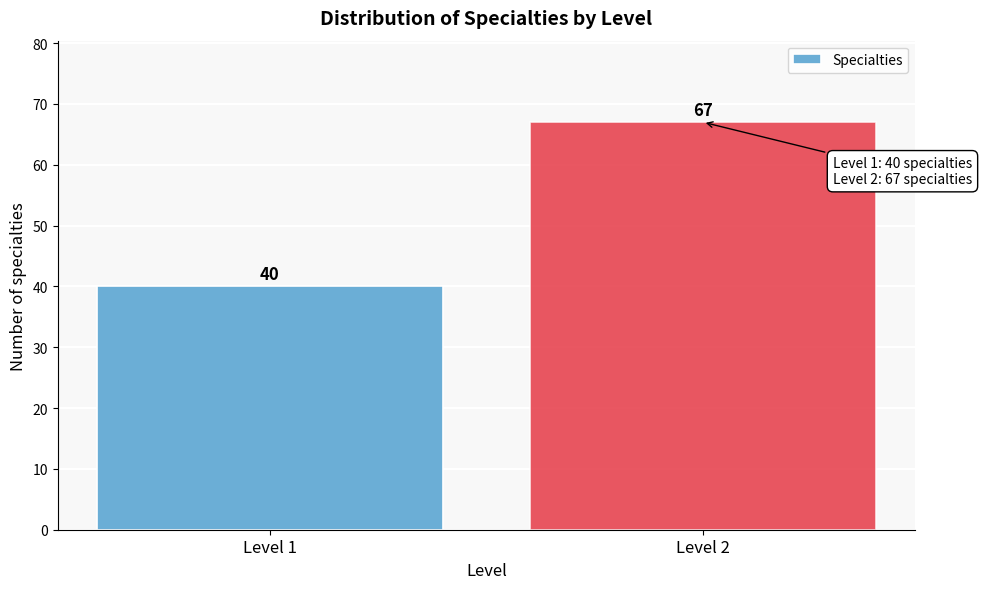

Reading left to right, extract all data points from this chart.

40	67